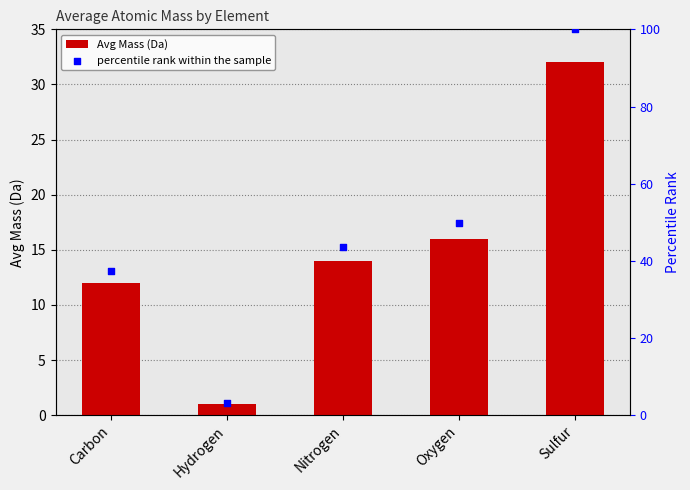

Which series reaches the minimum Y coordinate?

Avg Mass (Da)